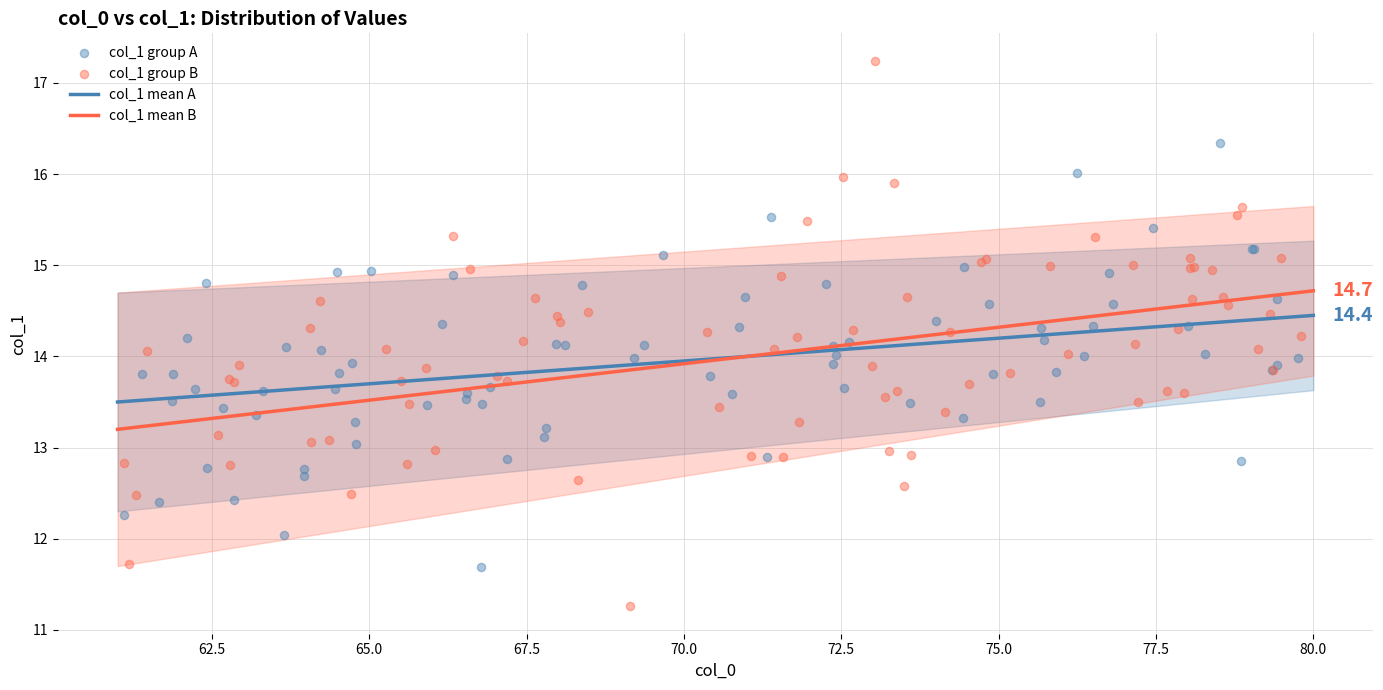

The value of col_1 mean B at 70.0 is 13.9. True or false?

True